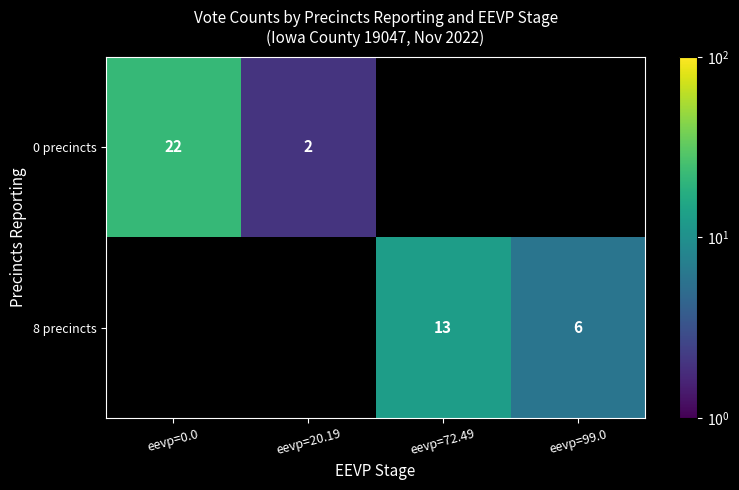

What is the smallest value displayed?

2.0